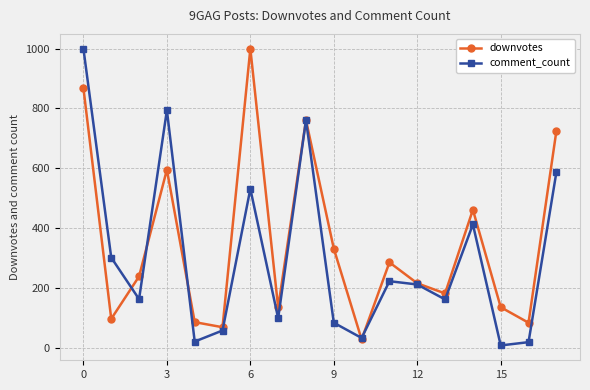

Rank the series by their average value, from highest to lowest.

downvotes, comment_count